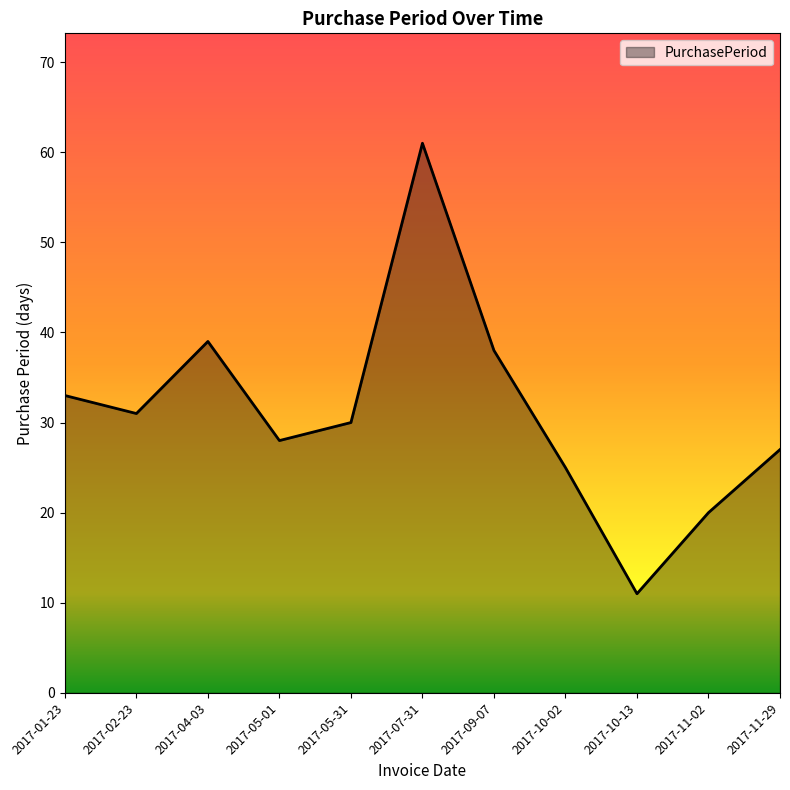

The chart shows a value of 31 at 2017-02-23. True or false?

True